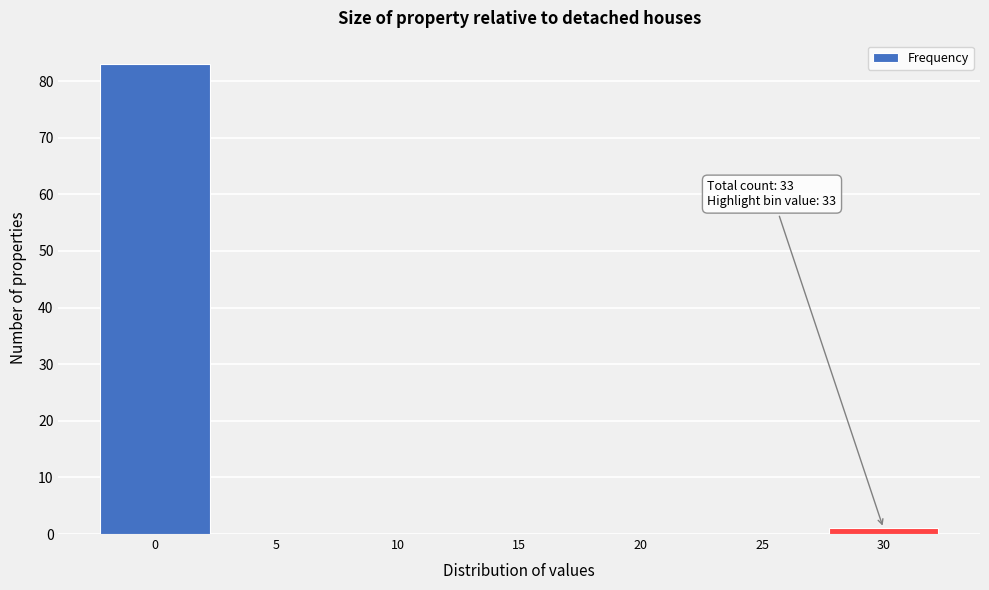

Reading left to right, transcribe all the data shown in this chart.

0=83	5=0	10=0	15=0	20=0	25=0	30=1